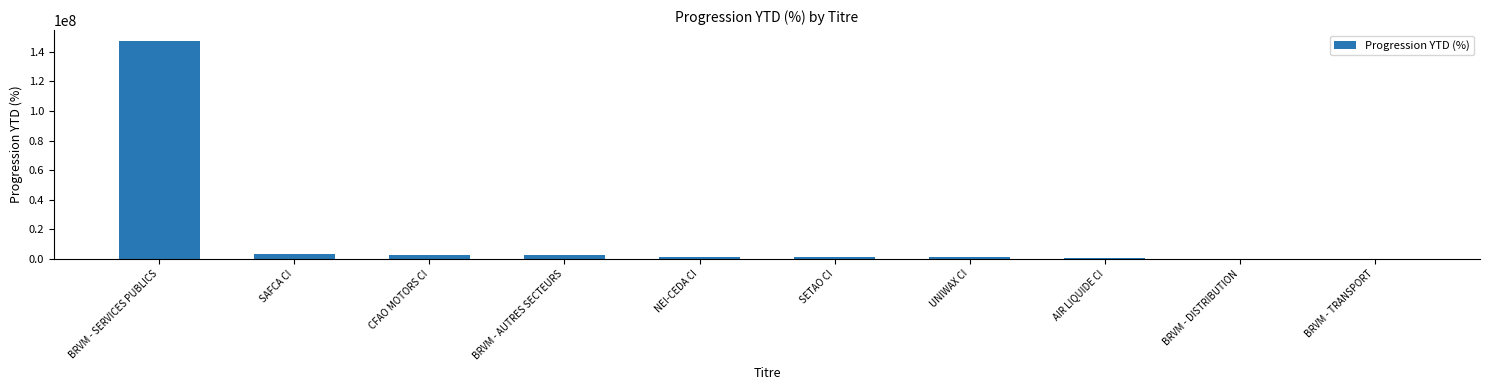

What is the greatest value displayed?

147324810.8